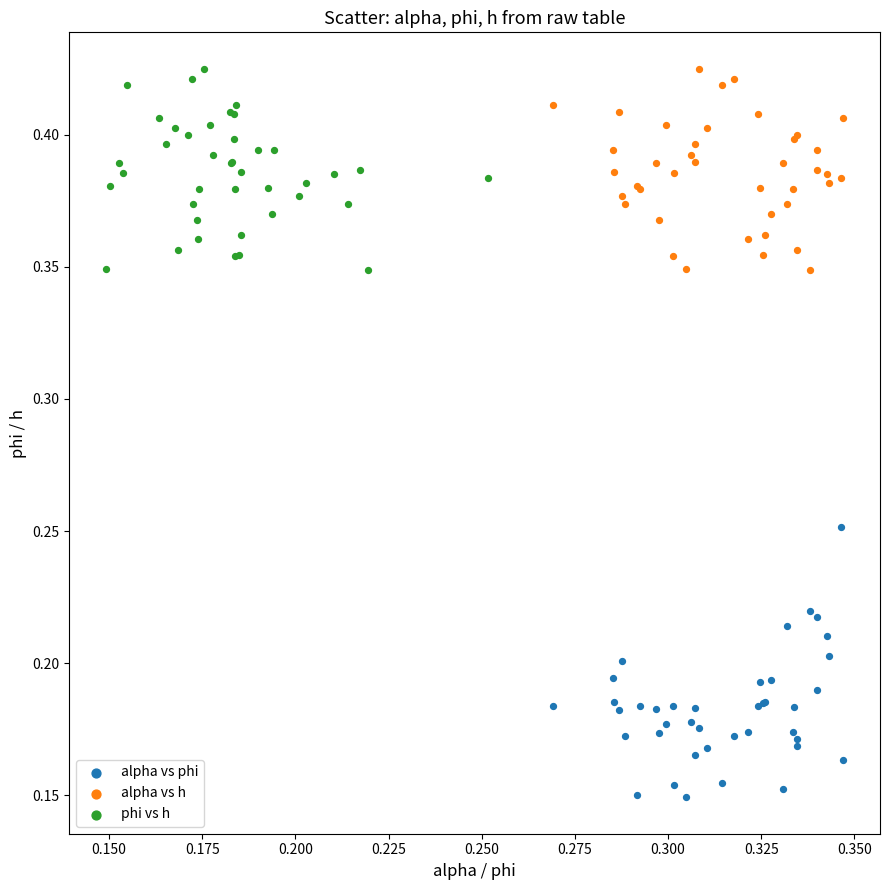

Which series reaches the minimum Y coordinate?

alpha vs phi